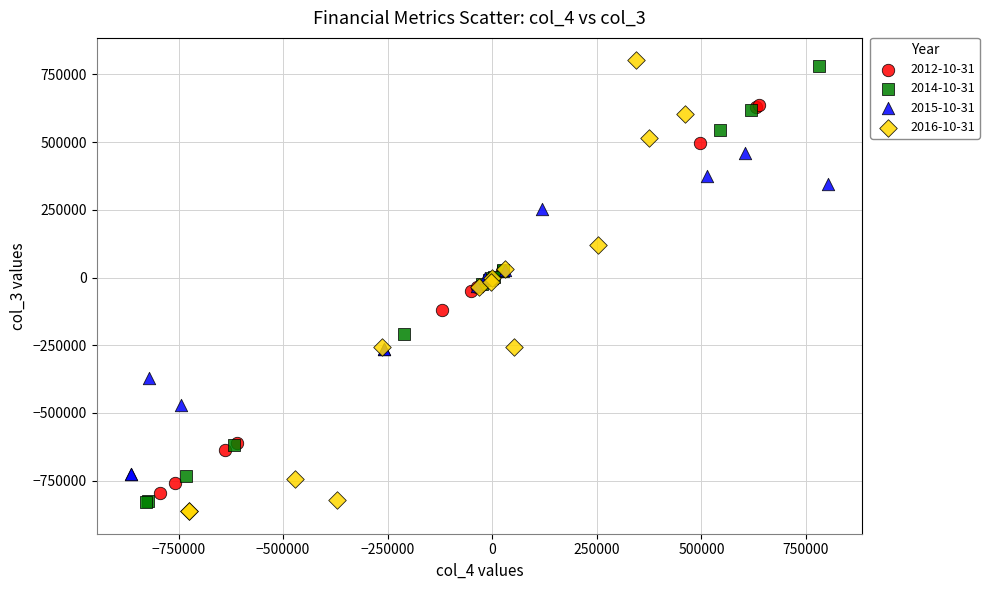

Which series has the widest spread of Y values?

2016-10-31